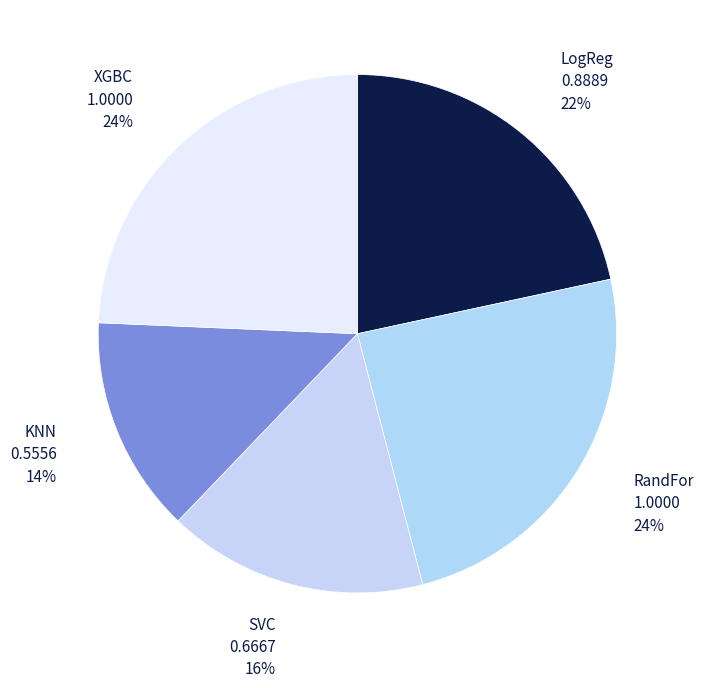

Is there a majority slice in this chart?

No